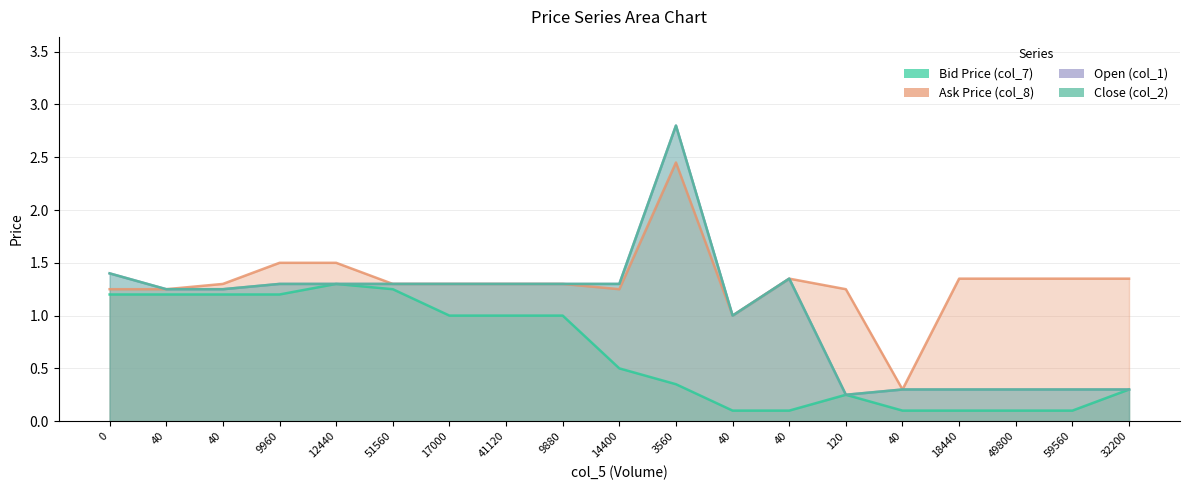

How many distinct data groups are displayed?

4